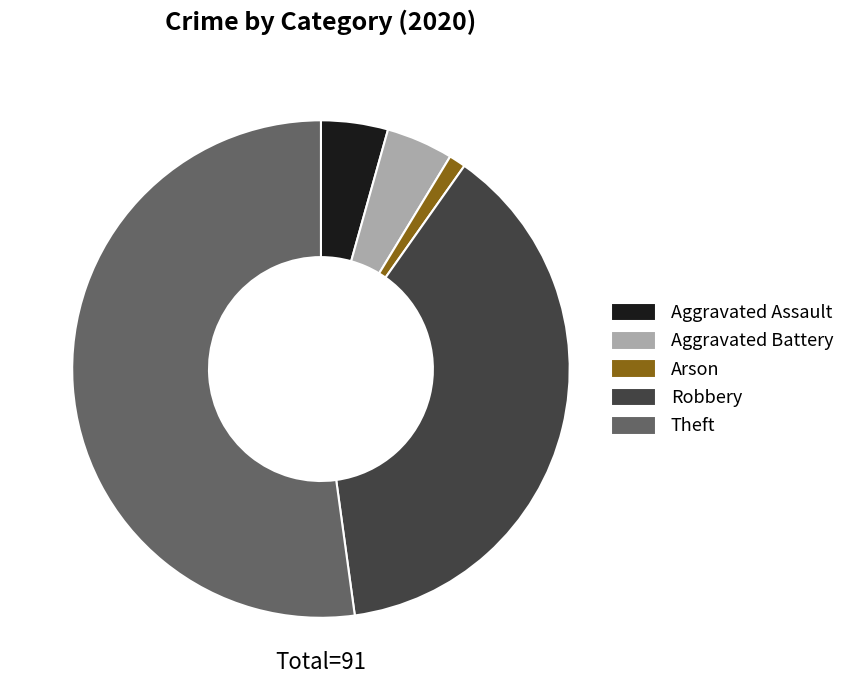

Which category has the smallest portion of the pie?

Arson